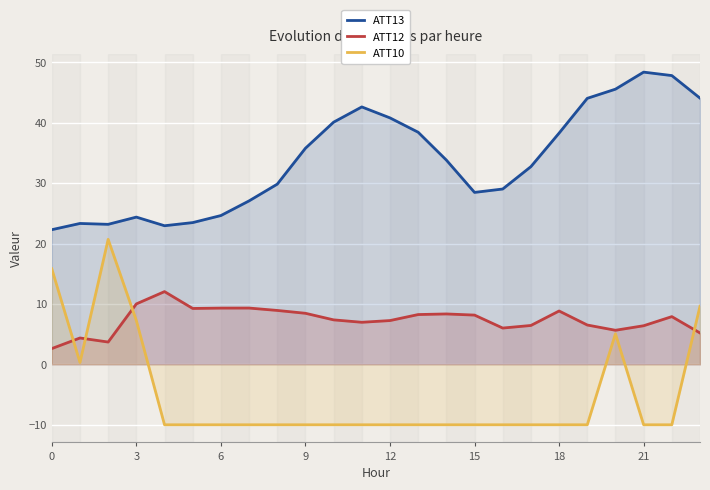

The value of ATT13 at 21 is 10.2. True or false?

False